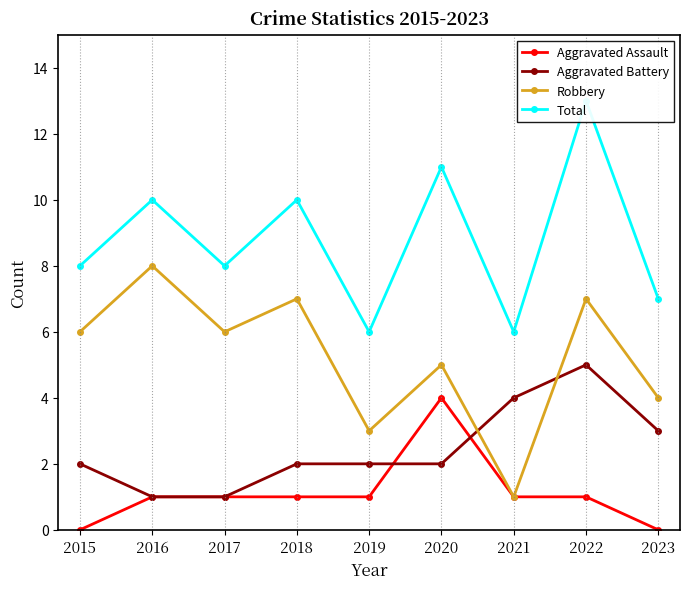

Between which two adjacent categories do Aggravated Battery and Robbery first intersect?

2020 and 2021